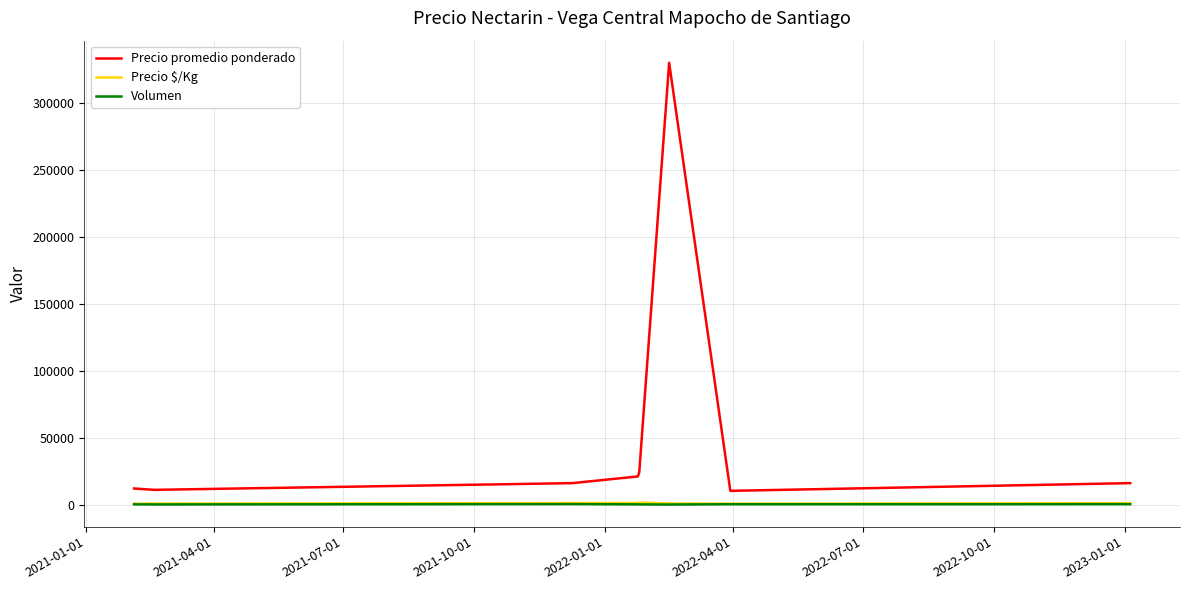

What is the difference between the maximum and minimum values in the Precio $/Kg series?

859.0